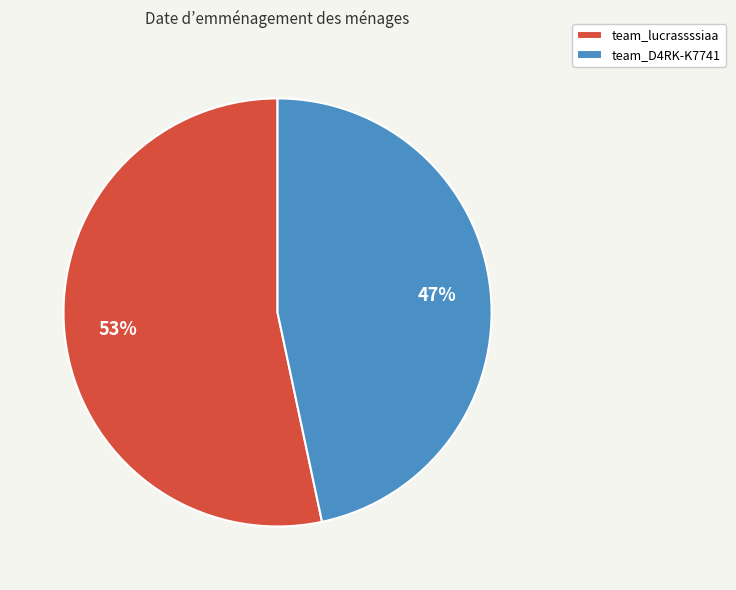

Which category has the biggest portion of the pie?

team_lucrassssiaa